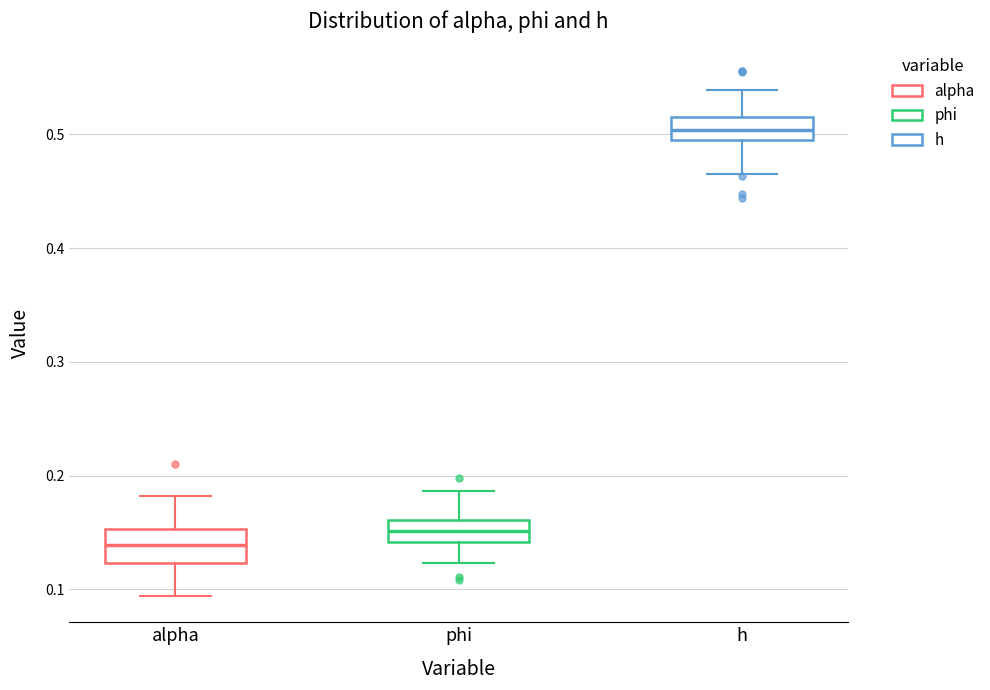

Reading left to right, read every box against the y-axis: the position of its median line, the range the box covers, and the ends of its whiskers. The values are not printed on the chart, so give them approximately, as read against the axis.

alpha: median 0.14, box 0.12 to 0.15, whiskers 0.09 to 0.18
phi: median 0.15, box 0.14 to 0.16, whiskers 0.12 to 0.19
h: median 0.50 (inside the box), box 0.50 to 0.52, whiskers 0.46 to 0.54